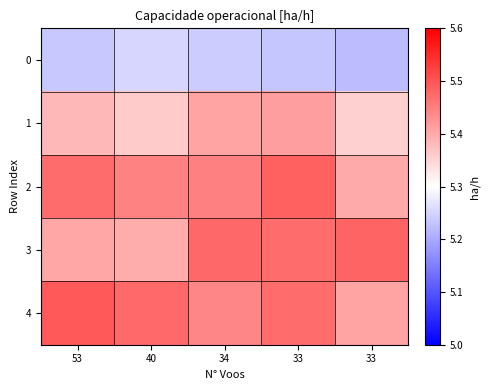

Reading left to right, extract all data points from this chart.

0: 53=5.2	40=5.3	34=5.2	33=5.2	33=5.2
1: 53=5.4	40=5.4	34=5.4	33=5.4	33=5.4
2: 53=5.5	40=5.4	34=5.4	33=5.5	33=5.4
3: 53=5.4	40=5.4	34=5.5	33=5.5	33=5.5
4: 53=5.5	40=5.5	34=5.4	33=5.5	33=5.4